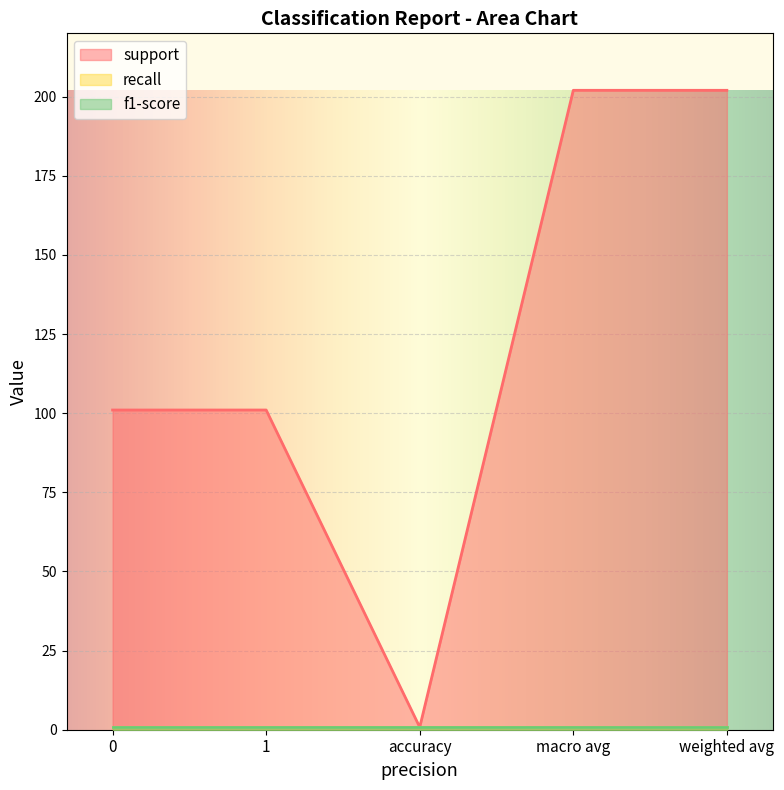

What is the smallest value displayed?

0.8